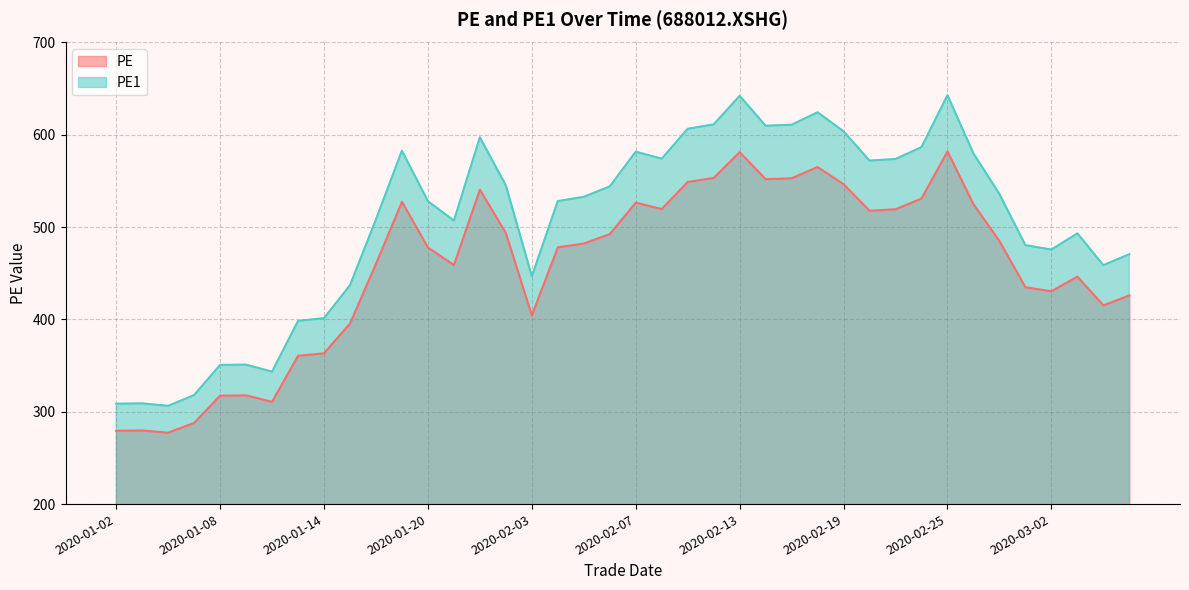

What is the sum of all PE1 values?

20180.9